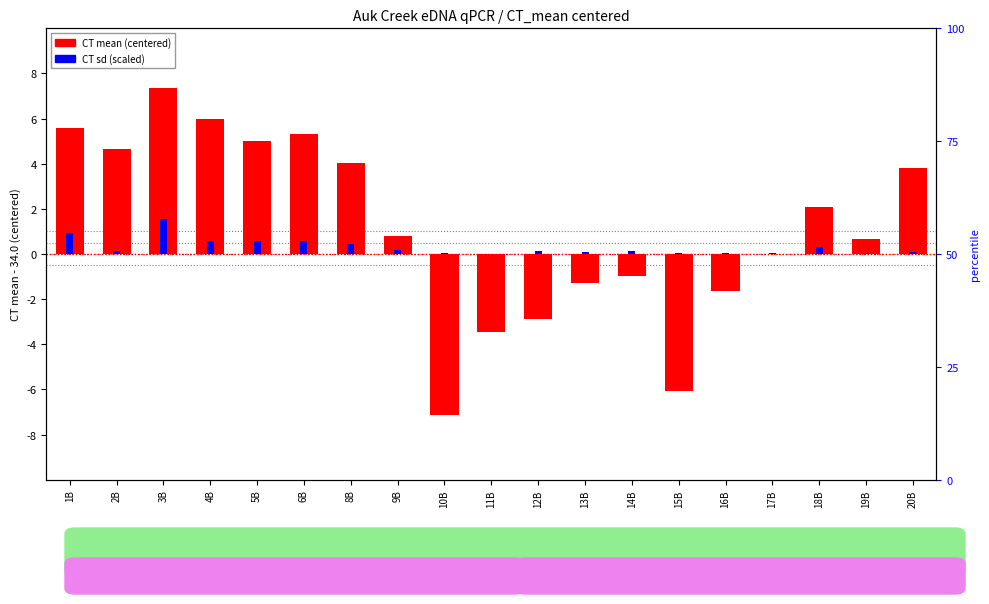

Is the value of CT sd at 13B greater than the value of CT mean (centered) at 14B?

Yes